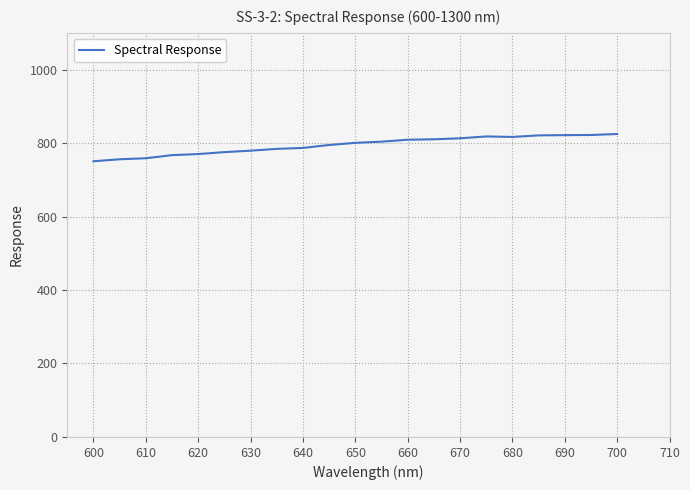

What is the difference between the maximum and minimum values?

74.2